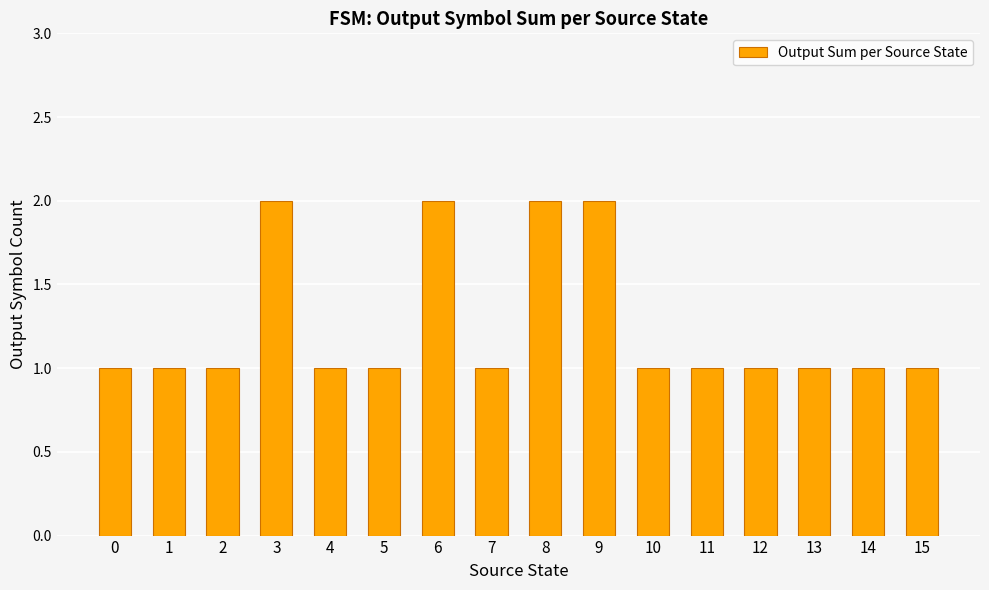

How many values are between 1 and 2?

16